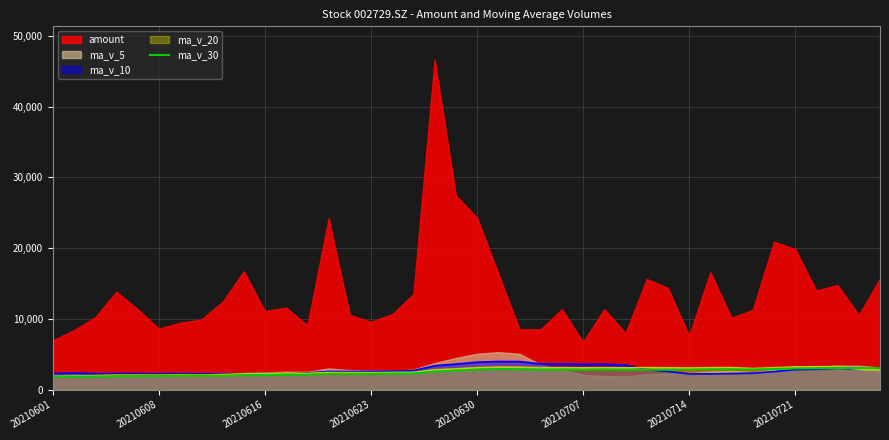

Reading left to right, transcribe all the data shown in this chart.

1826.6	1846.6	1858.1	1911.8	1923.8	1949.5	1974.9	2004.9	1976.9	2040.4	2053.9	2099.3	2125.1	2240.3	2236.0	2239.6	2274.7	2288.0	2560.1	2711.3	2837.9	2914.8	2871.1	2837.1	2833.2	2812.1	2832.5	2806.8	2827.6	2822.1	2824.7	2879.0	2876.3	2859.1	2929.6	3008.7	3040.2	3075.5	3064.5	3061.5